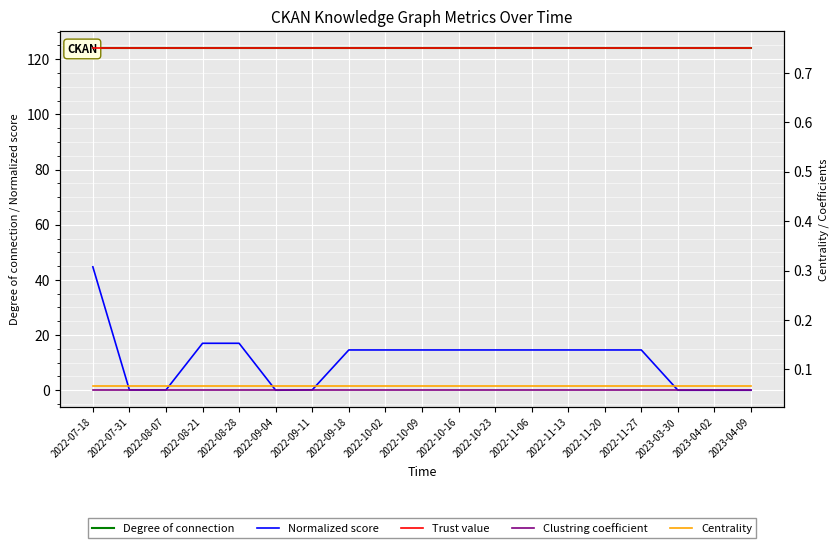

True or false: Clustring coefficient and Trust value cross at least once.

False